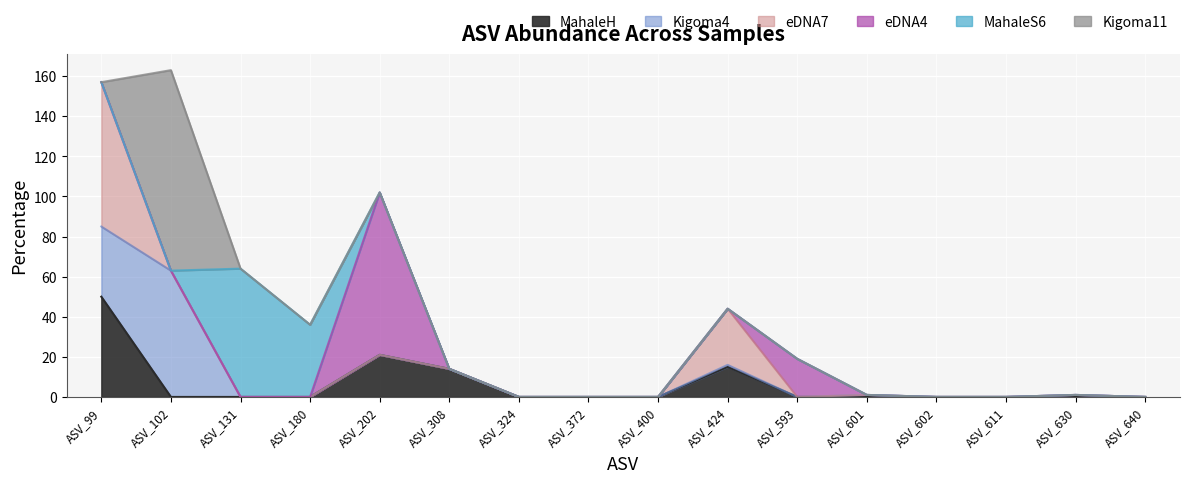

The eDNA7 series shows -31 at ASV_640. True or false?

False